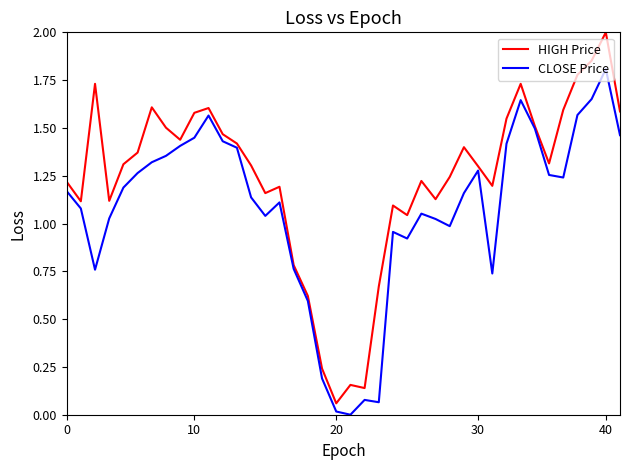

How many values in the HIGH Price series exceed 1?

33